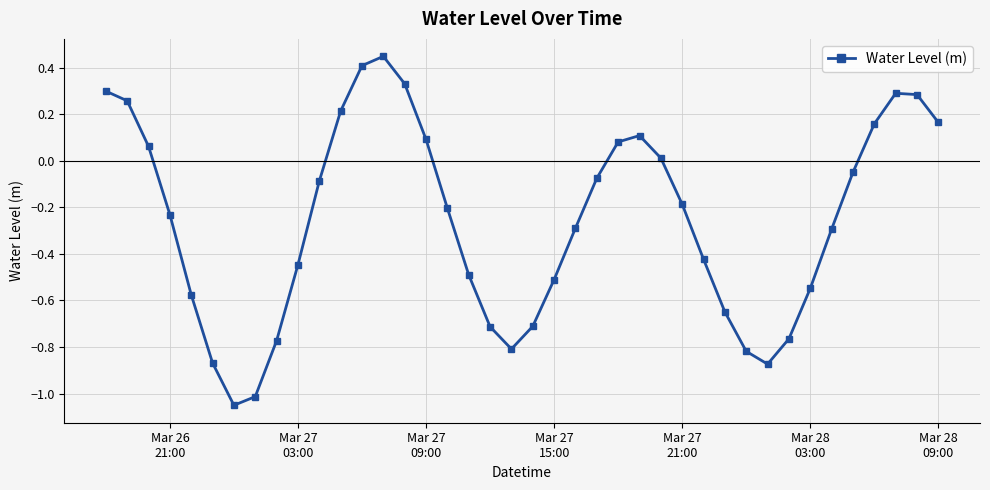

True or false: the data has more than 2 interior local peaks.

True